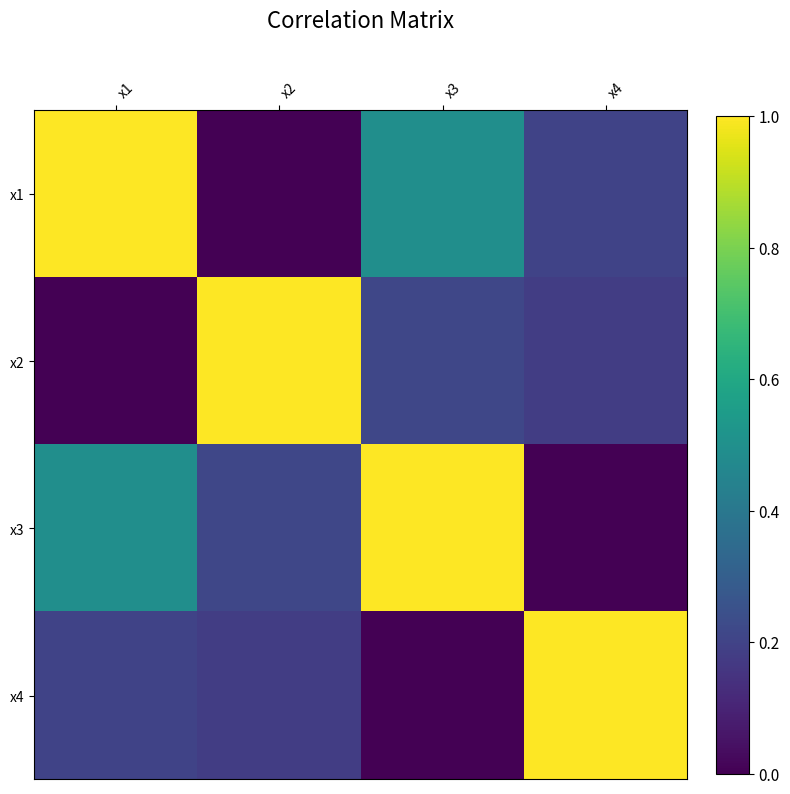

List the series in order of their peak value, lowest first.

x2, x3, x1, x4